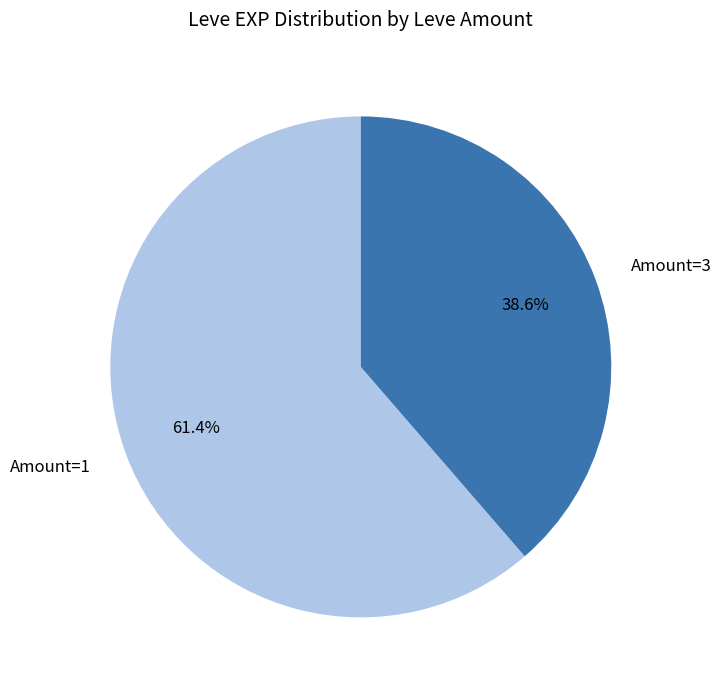

How many slices are in this pie chart?

2